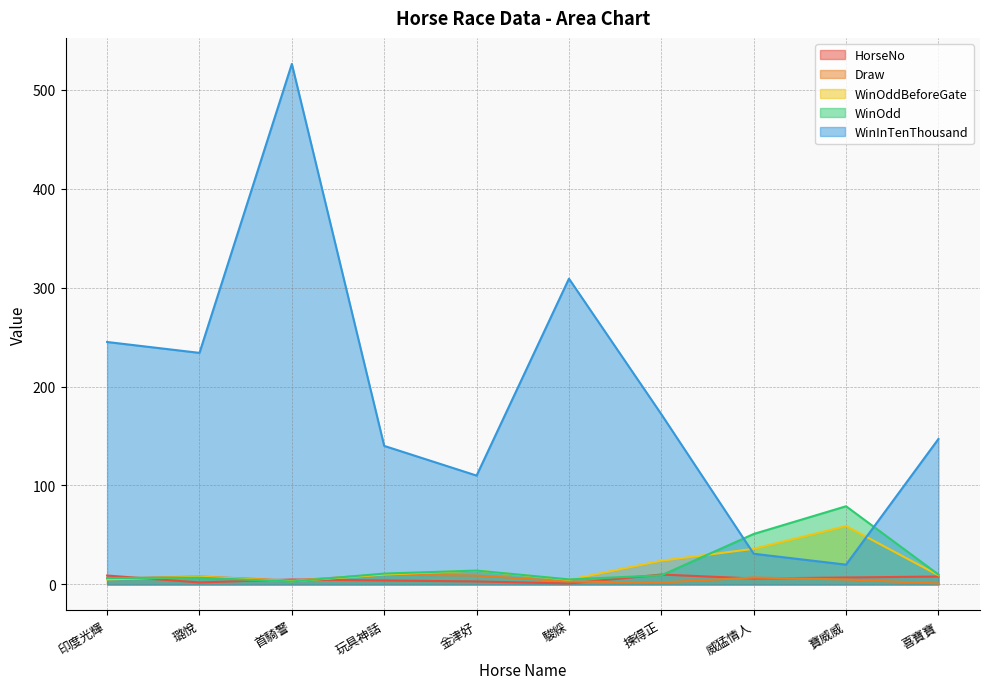

What is the sum of all Draw values?

55.0